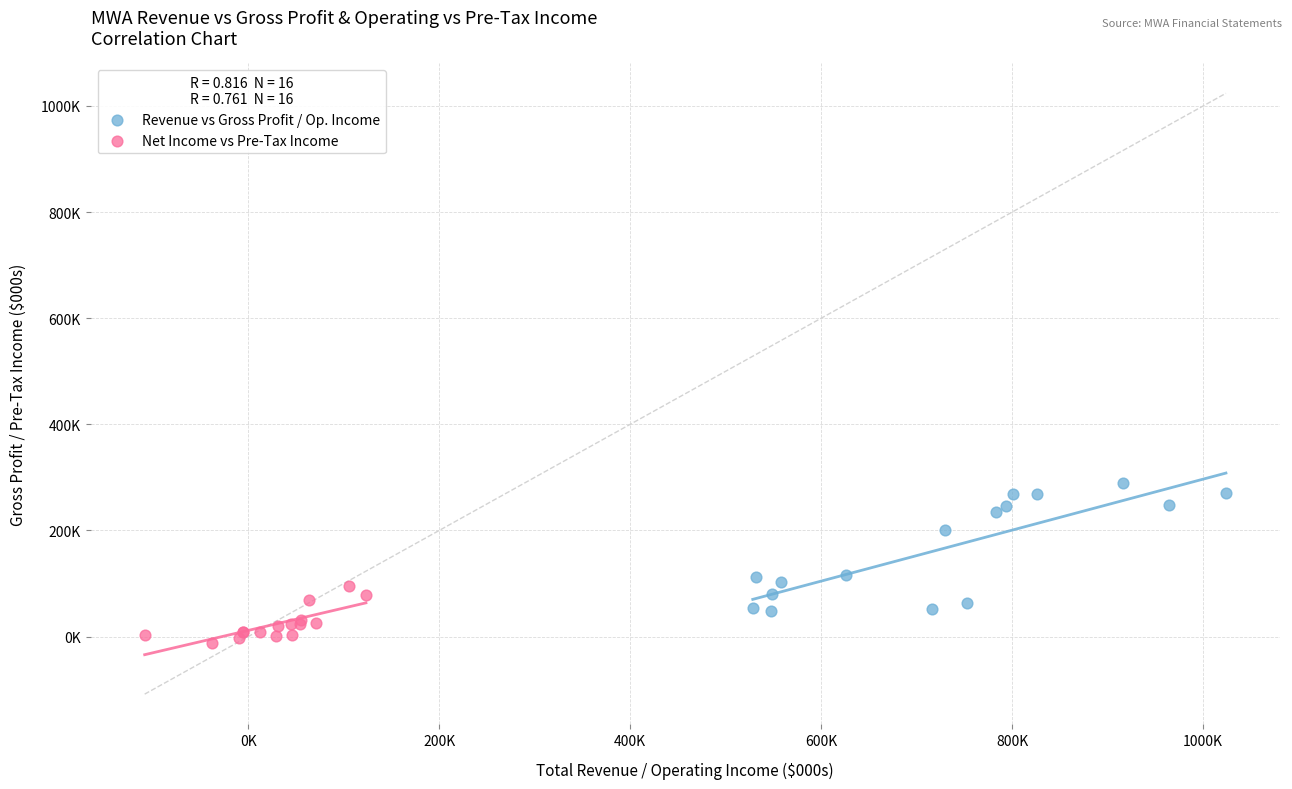

What are all the series names shown in the legend?

Revenue vs Gross Profit / Op. Income, Net Income vs Pre-Tax Income